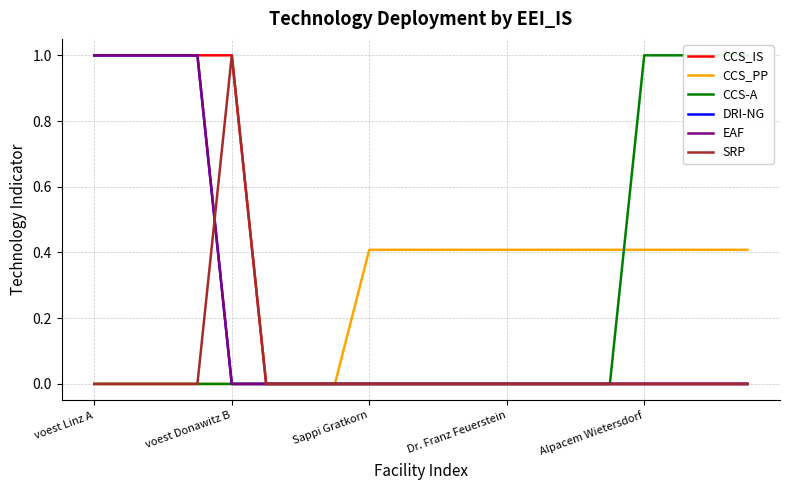

What position from the right is Dr. Franz Feuerstein?

8